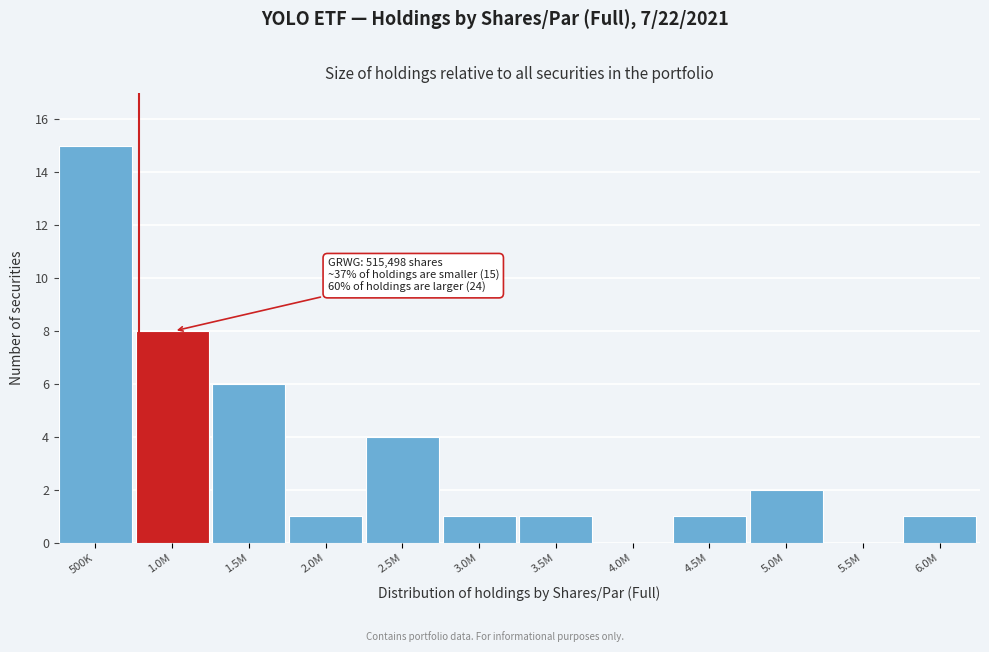

Reading right to left, transcribe all the data shown in this chart.

6.0M=1	5.5M=0	5.0M=2	4.5M=1	4.0M=0	3.5M=1	3.0M=1	2.5M=4	2.0M=1	1.5M=6	1.0M=8	500K=15